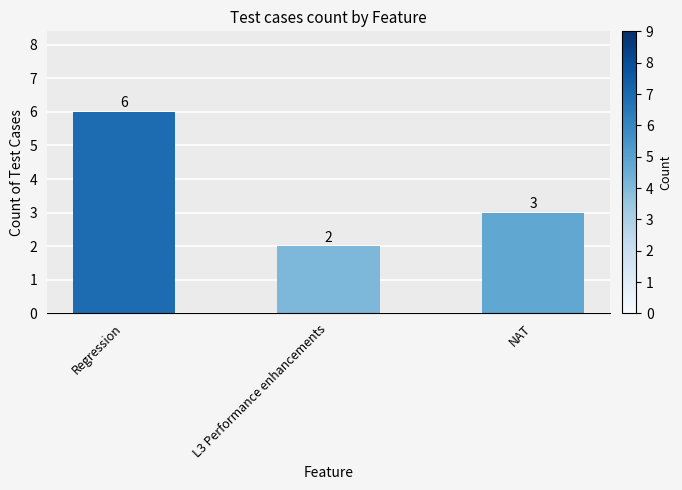

Between L3 Performance enhancements and Regression, which is larger?

Regression